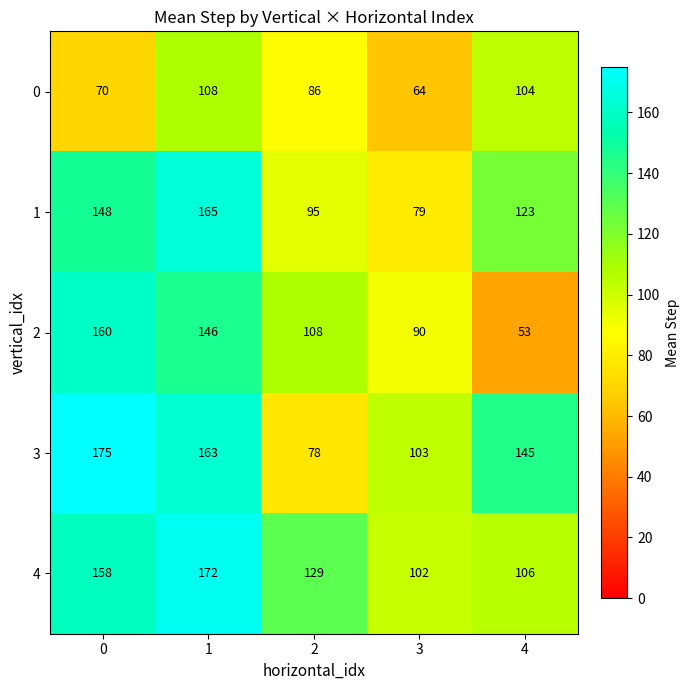

List the series in order of their peak value, lowest first.

0, 2, 1, 4, 3